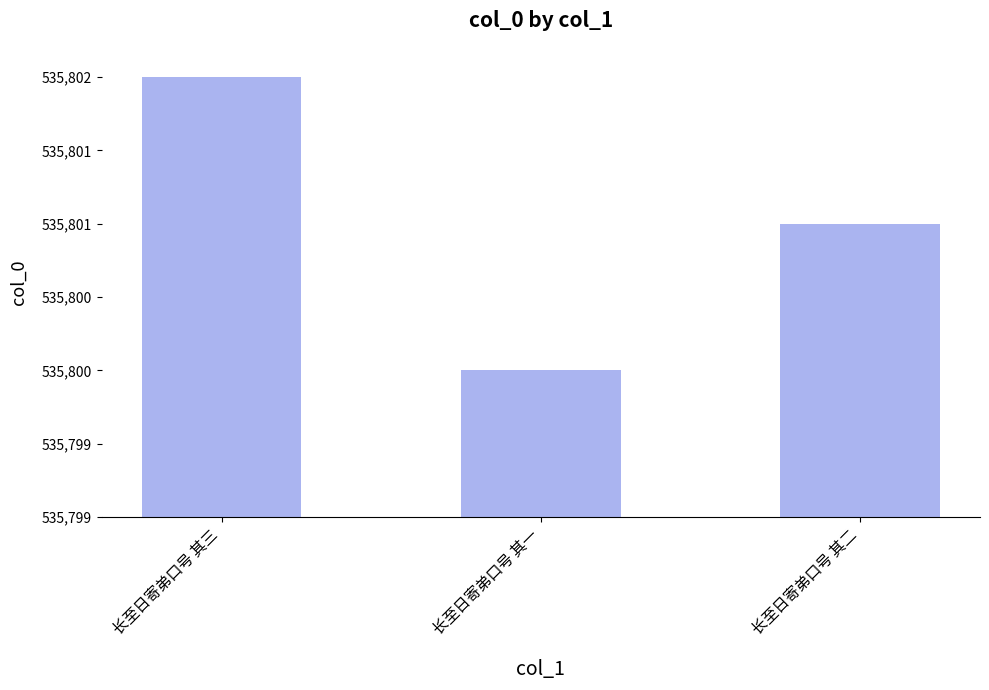

Reading left to right, extract all data points from this chart.

535802	535800	535801